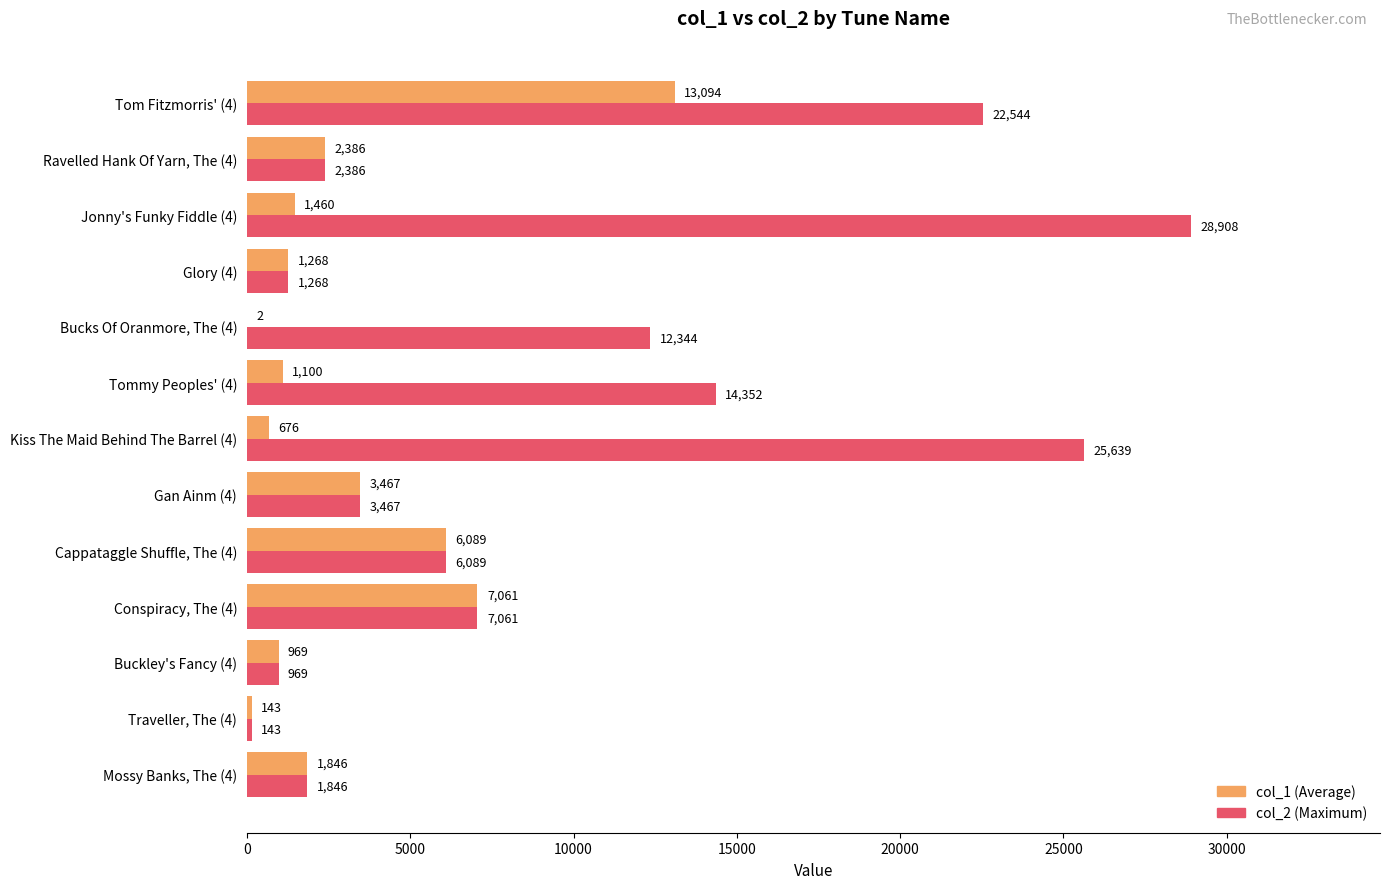

What is the maximum value shown in the chart?

28908